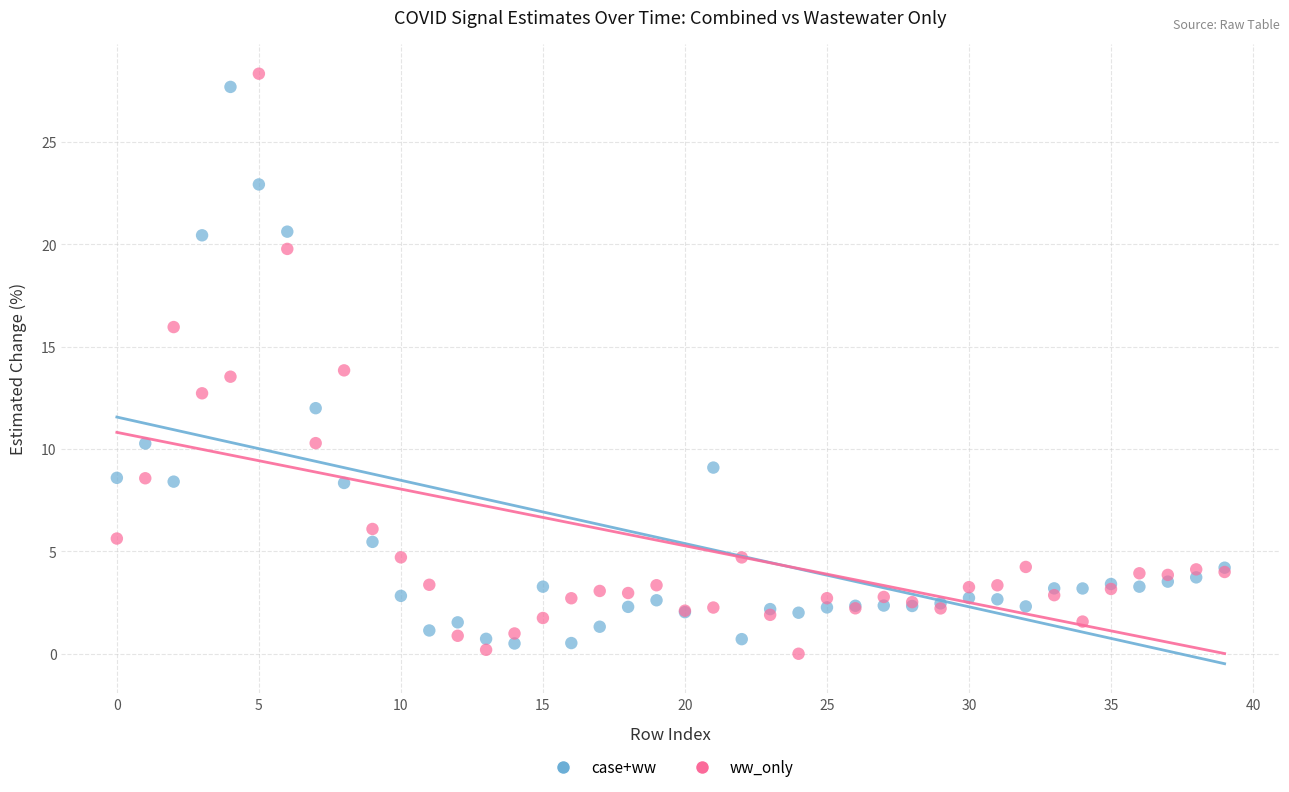

Which series reaches the maximum Y coordinate?

ww_only